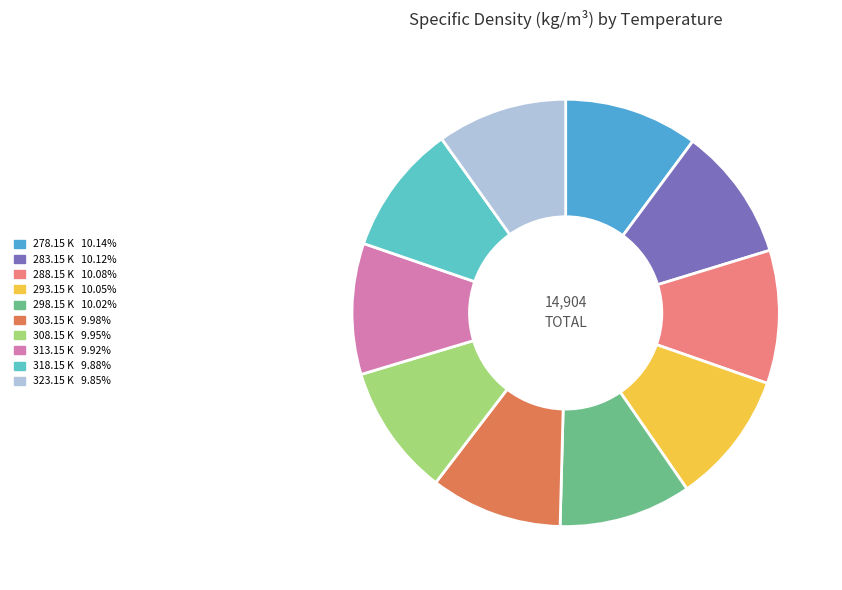

Is it true that 303.15 K is 19% of the pie?

False